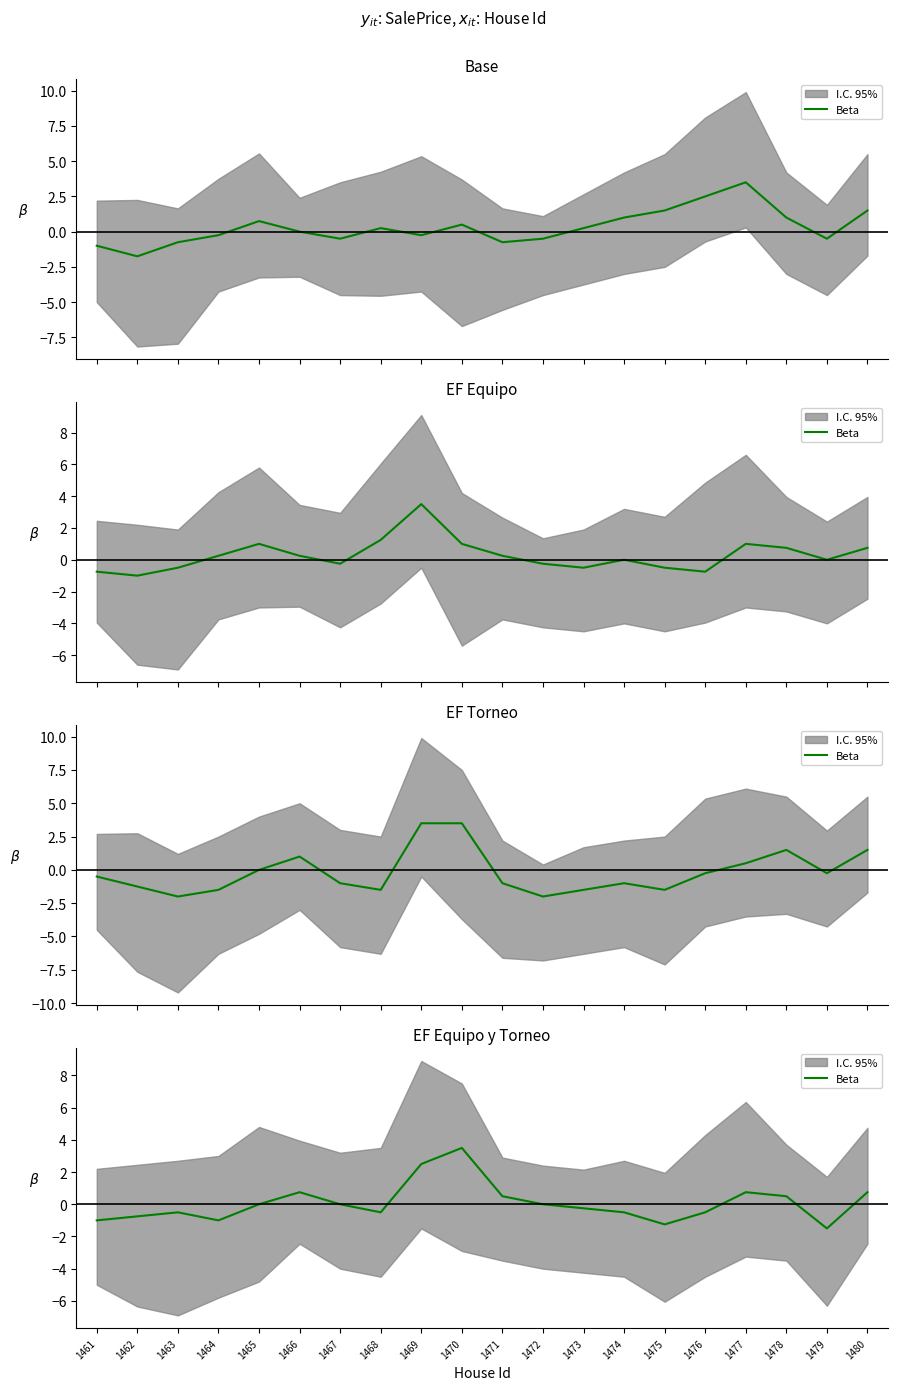

What is the approximate value at 1480?

0.8